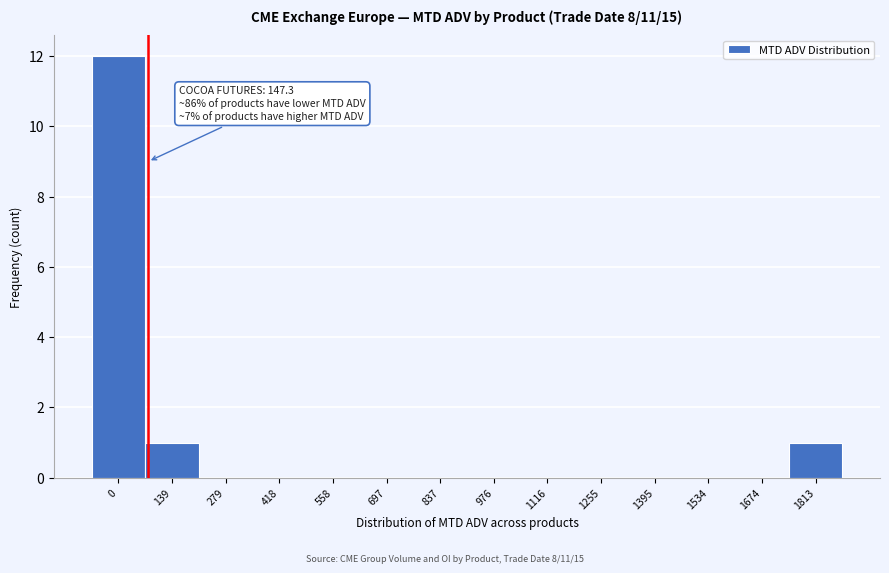

Reading left to right, what are all the values shown in this chart?

0=12	139=1	279=0	418=0	558=0	697=0	837=0	976=0	1116=0	1255=0	1395=0	1534=0	1674=0	1813=1